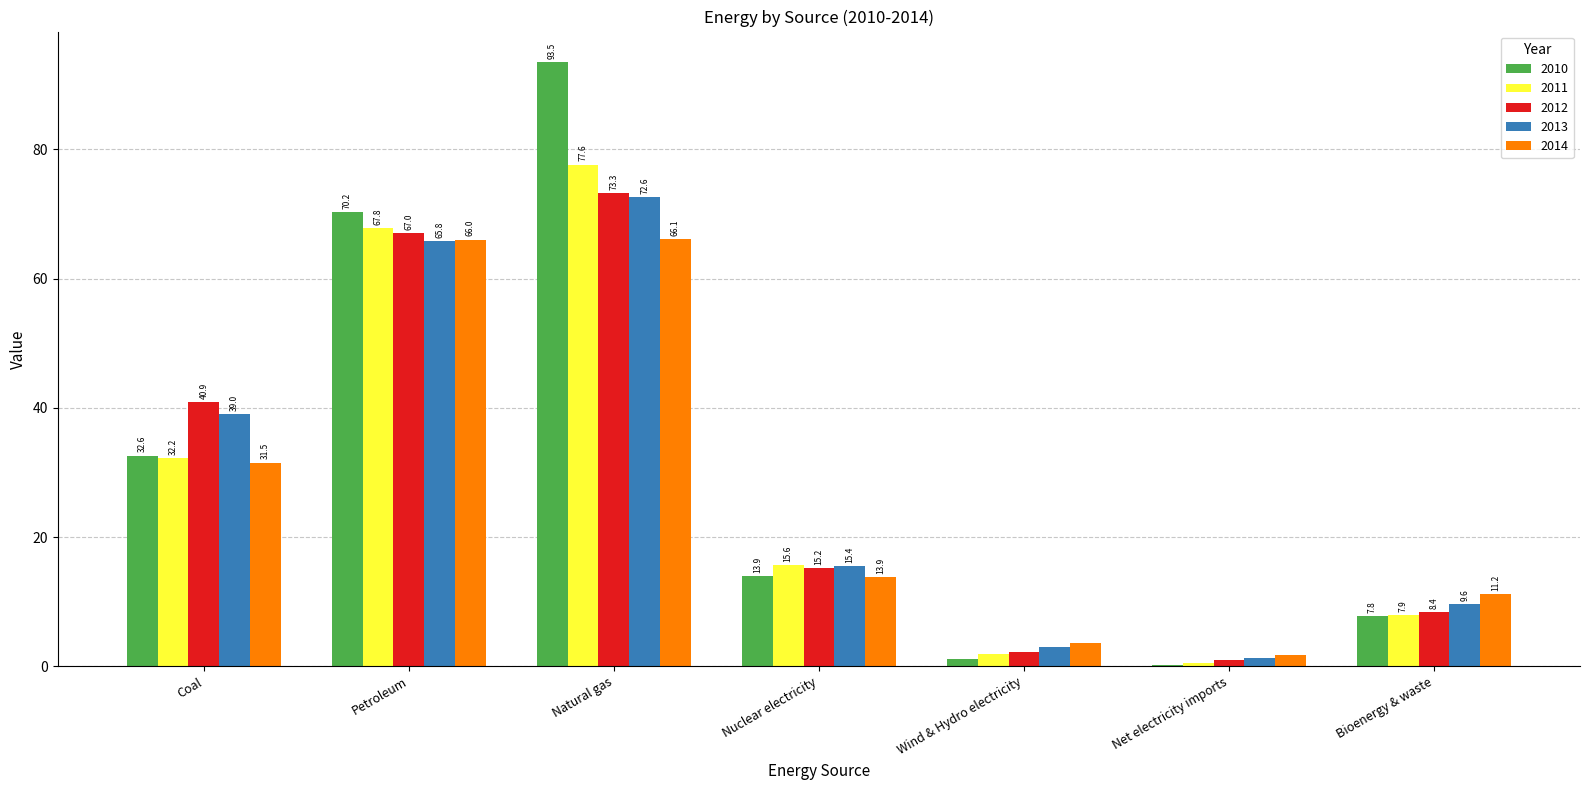

At which category is the sum across all series the highest?

Natural gas